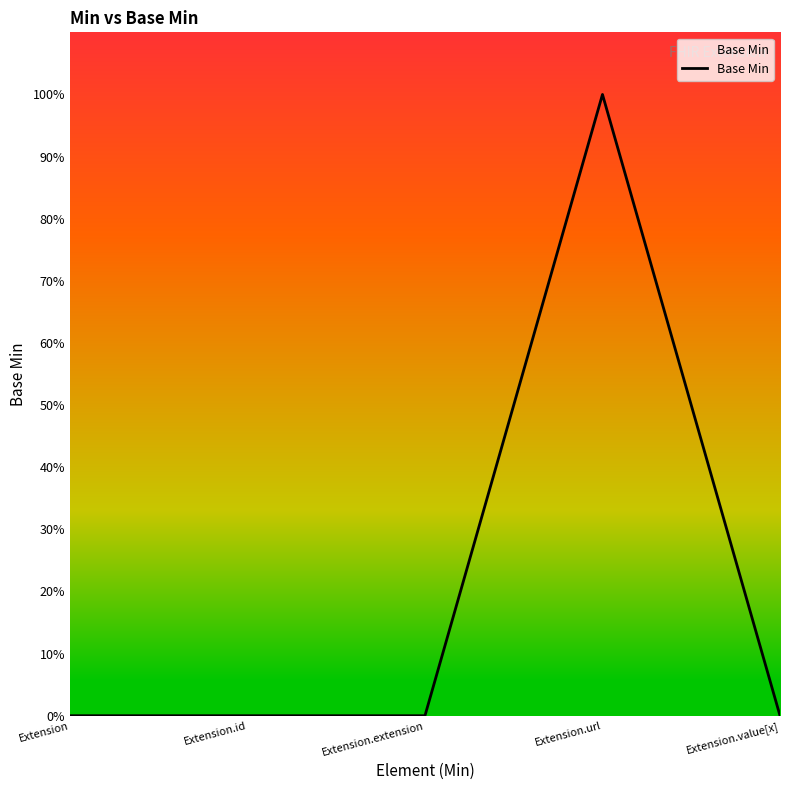

List the labels in order of value, smallest first.

Extension, Extension.id, Extension.extension, Extension.value[x], Extension.url